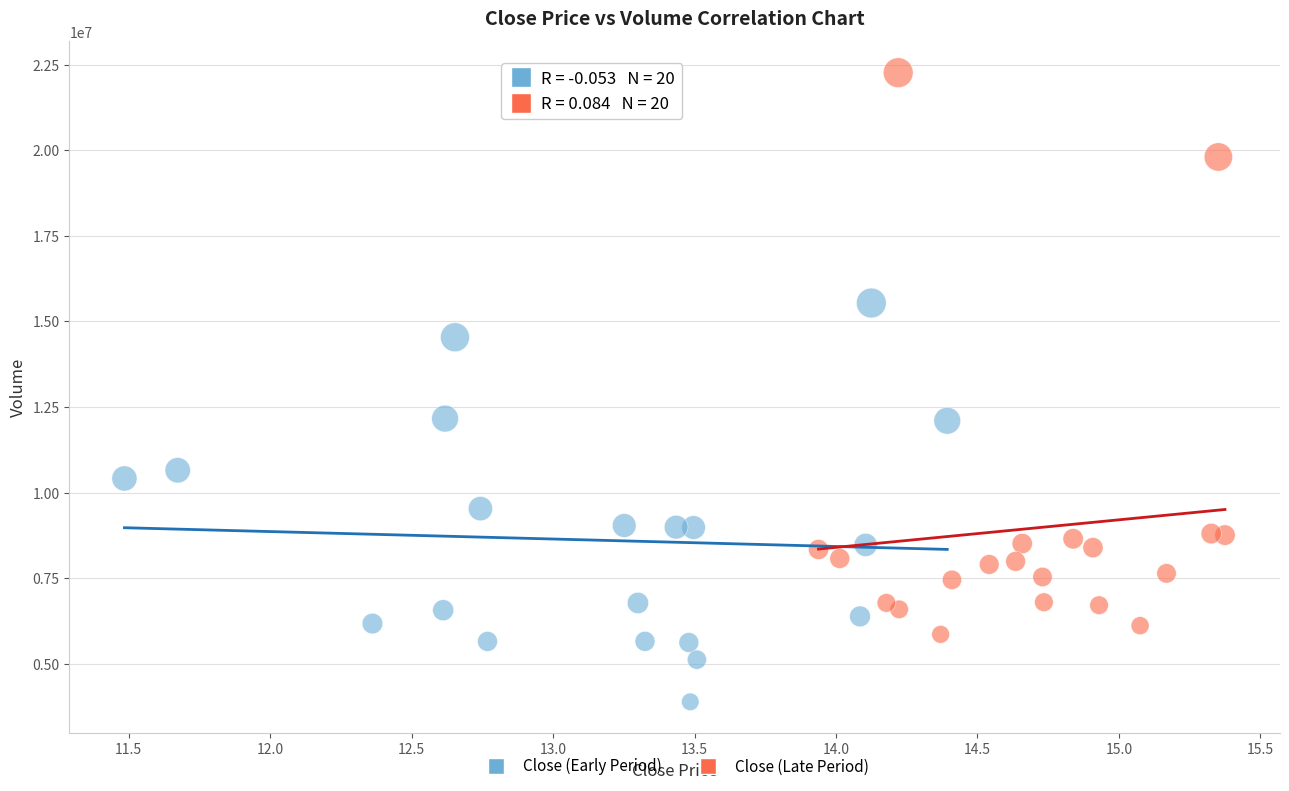

Which series reaches the minimum Y coordinate?

Close (Early Period)